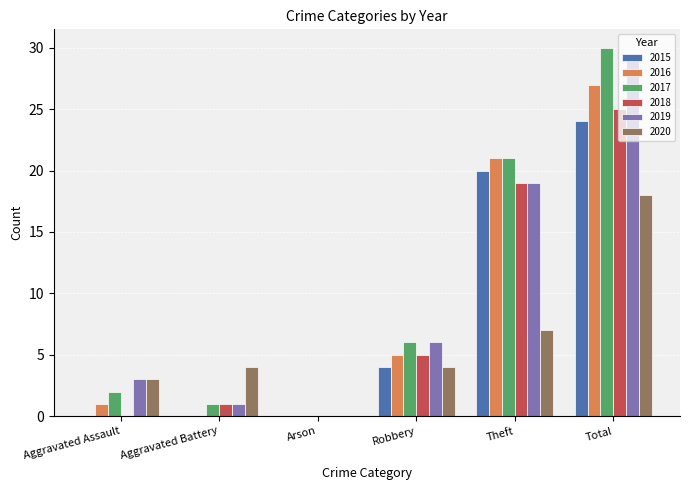

Which series has the largest range (max minus min)?

2017